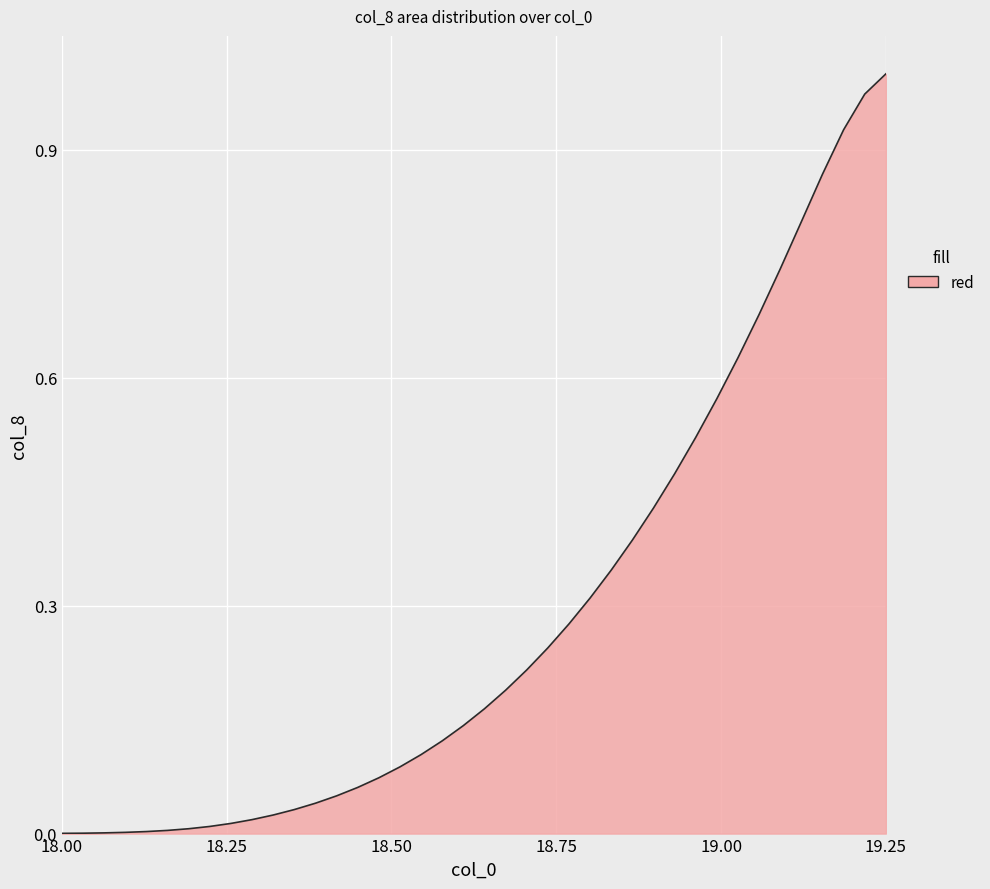

Which category has the highest value across all series?

19.25